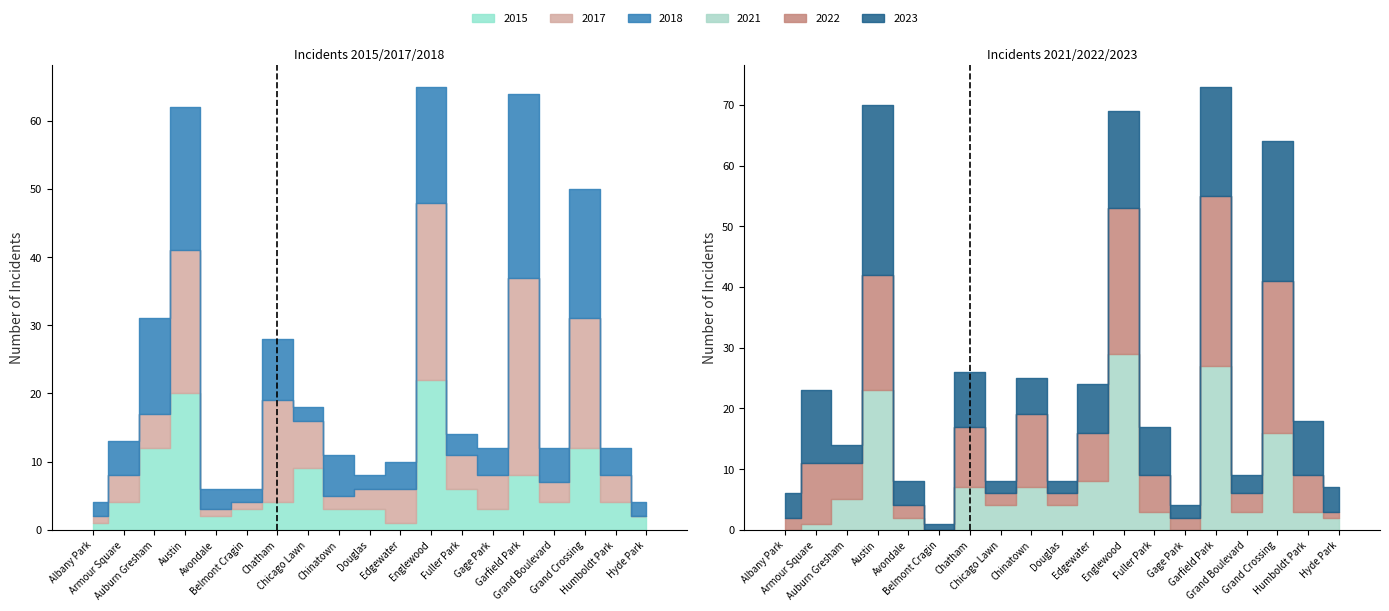

Which category has the lowest value in the 2018 series?

Albany Park